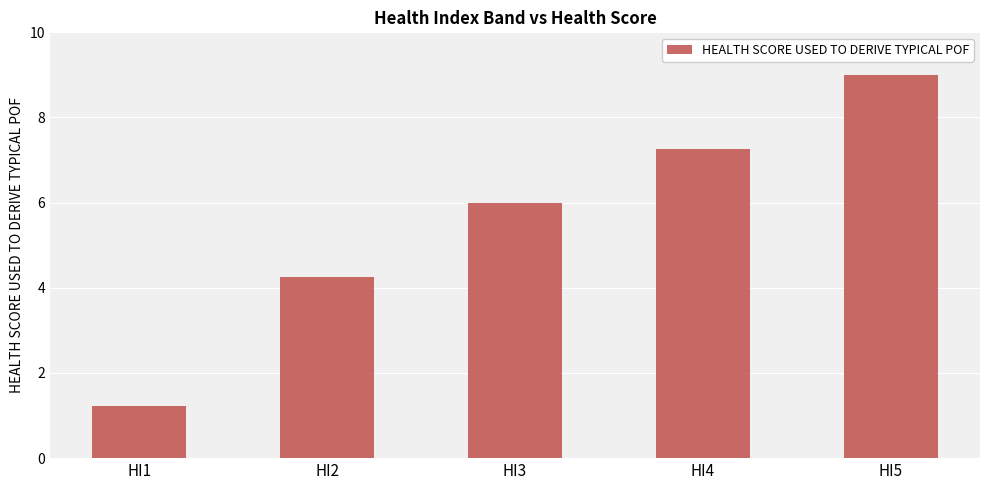

What is the change in value from HI1 to HI5?

+7.8